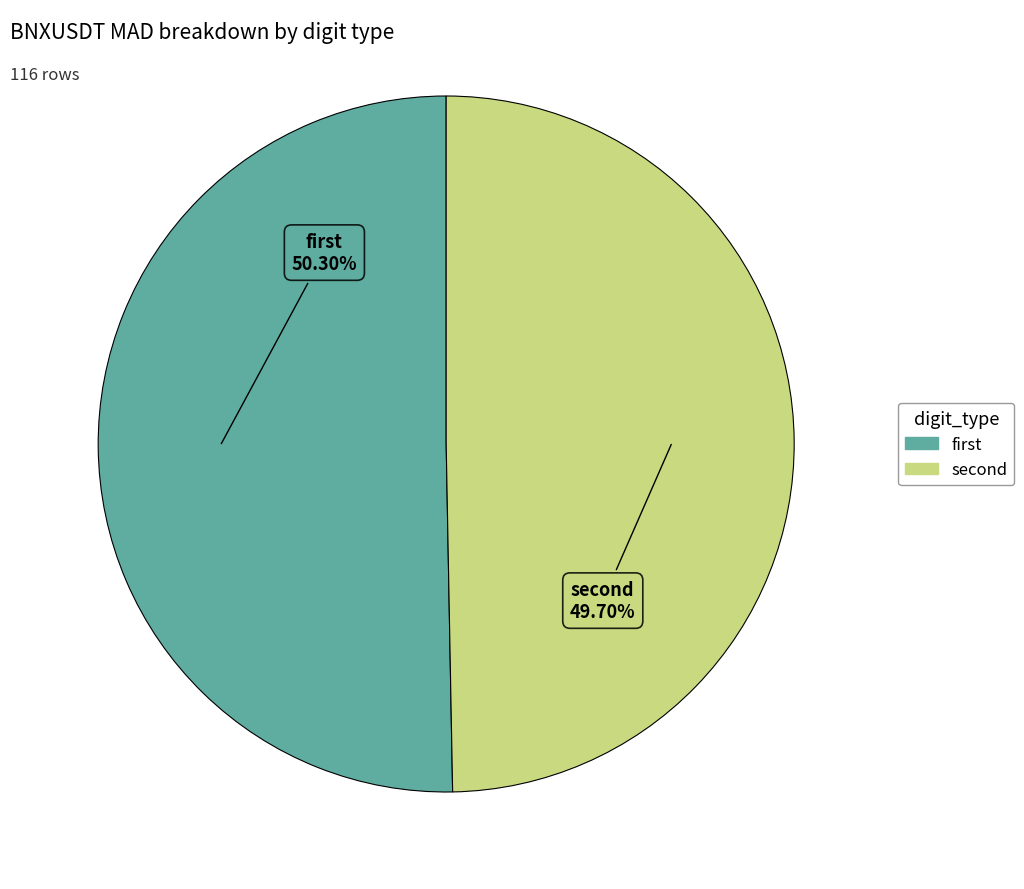

How many segments does this pie chart have?

2